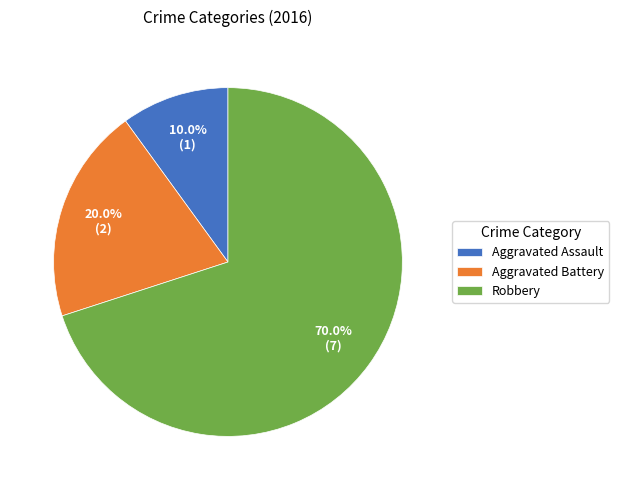

How much of the chart is everything except Robbery?

30.0%